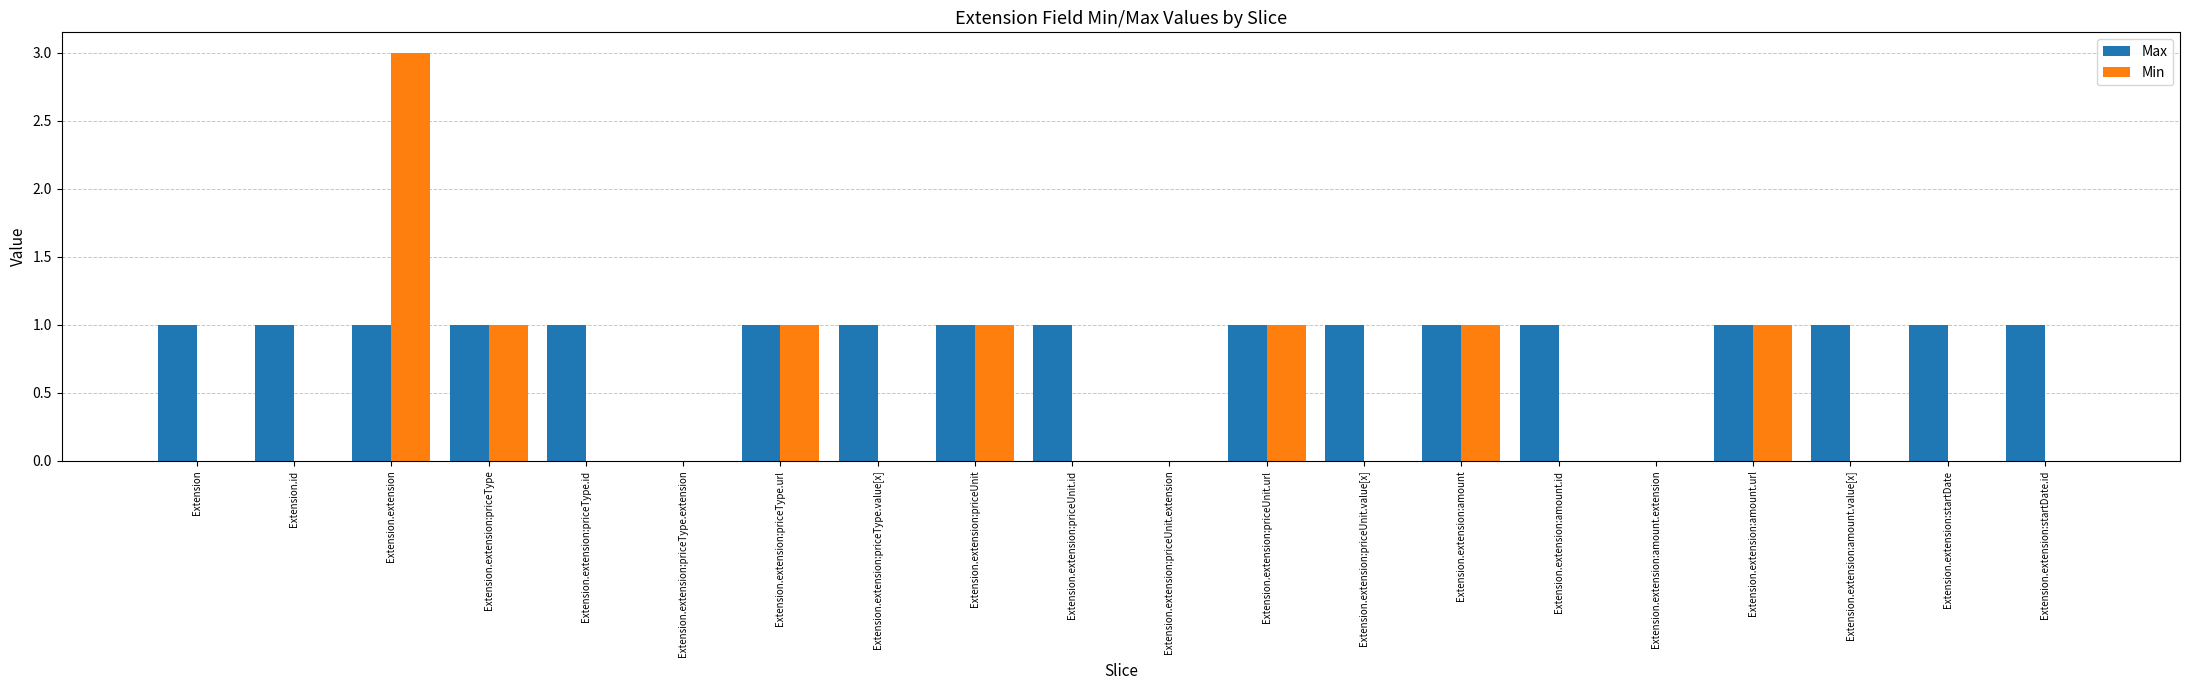

Is it true that Max equals 1 at Extension.extension:priceType.value[x]?

True